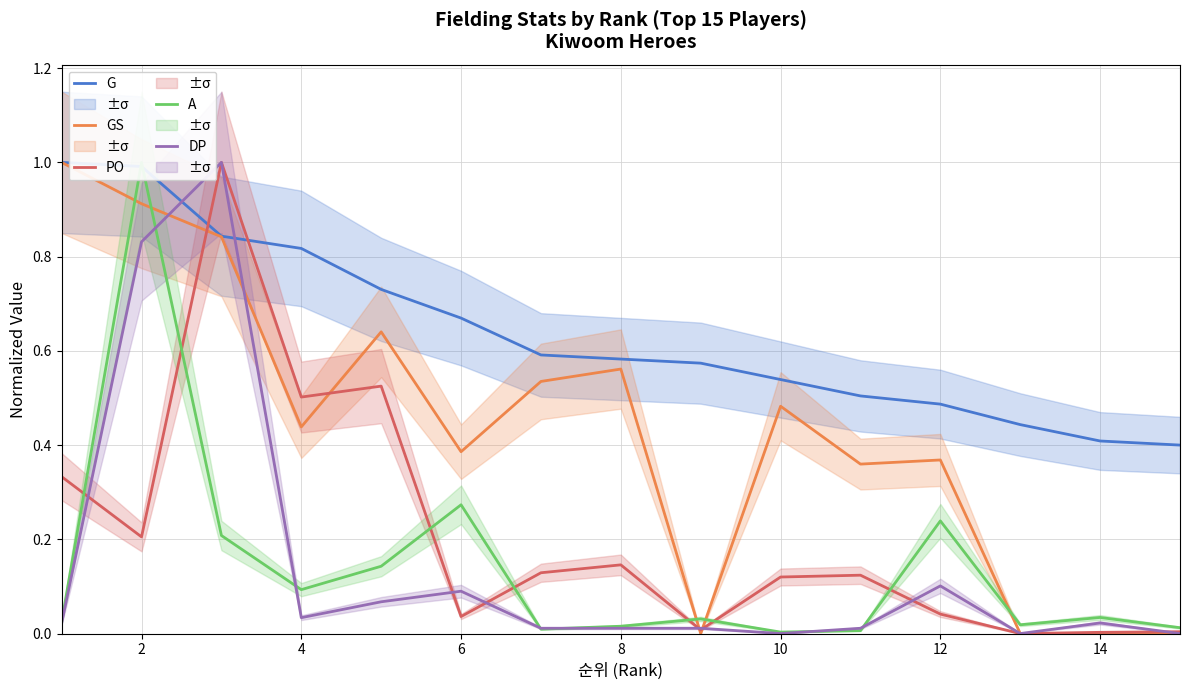

Does the chart have visible grid lines?

Yes